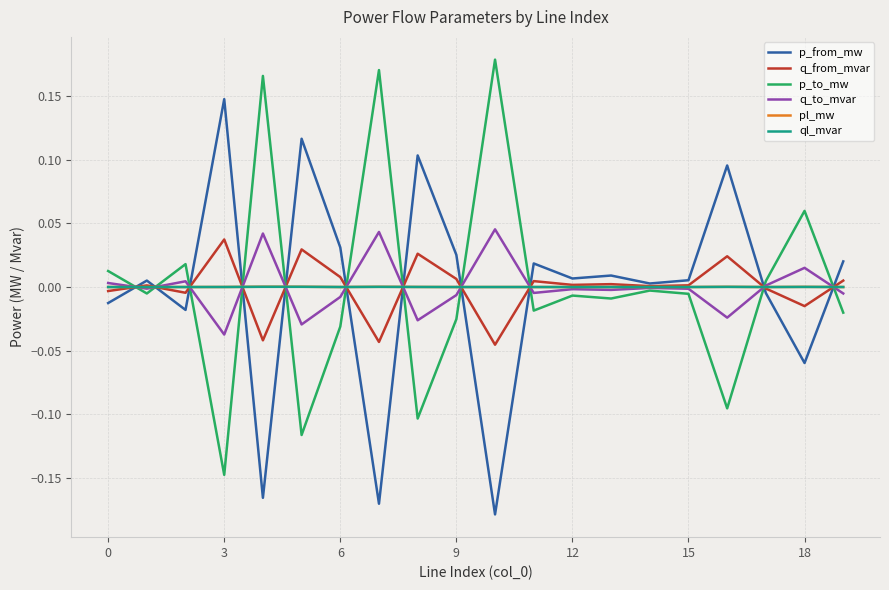

True or false: p_from_mw and p_to_mw cross at least once.

True